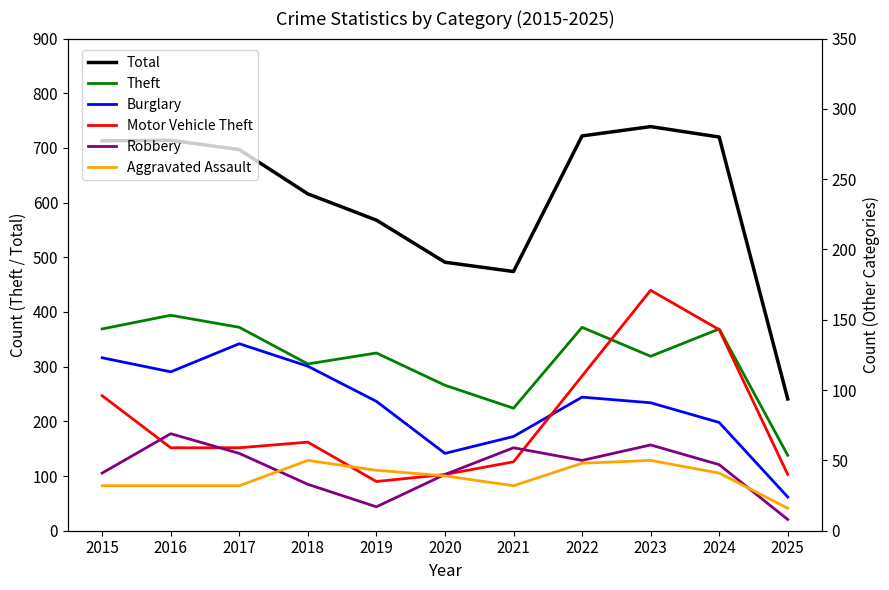

What is the value of the Theft point at the 4th from the left?

305